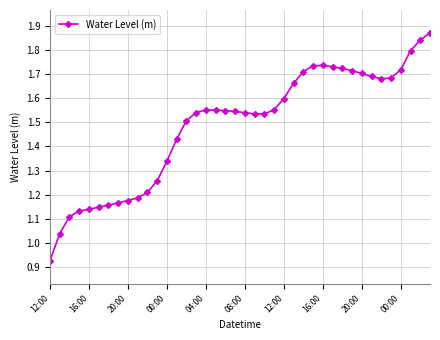

What is the difference between the maximum and second lowest values?

0.8